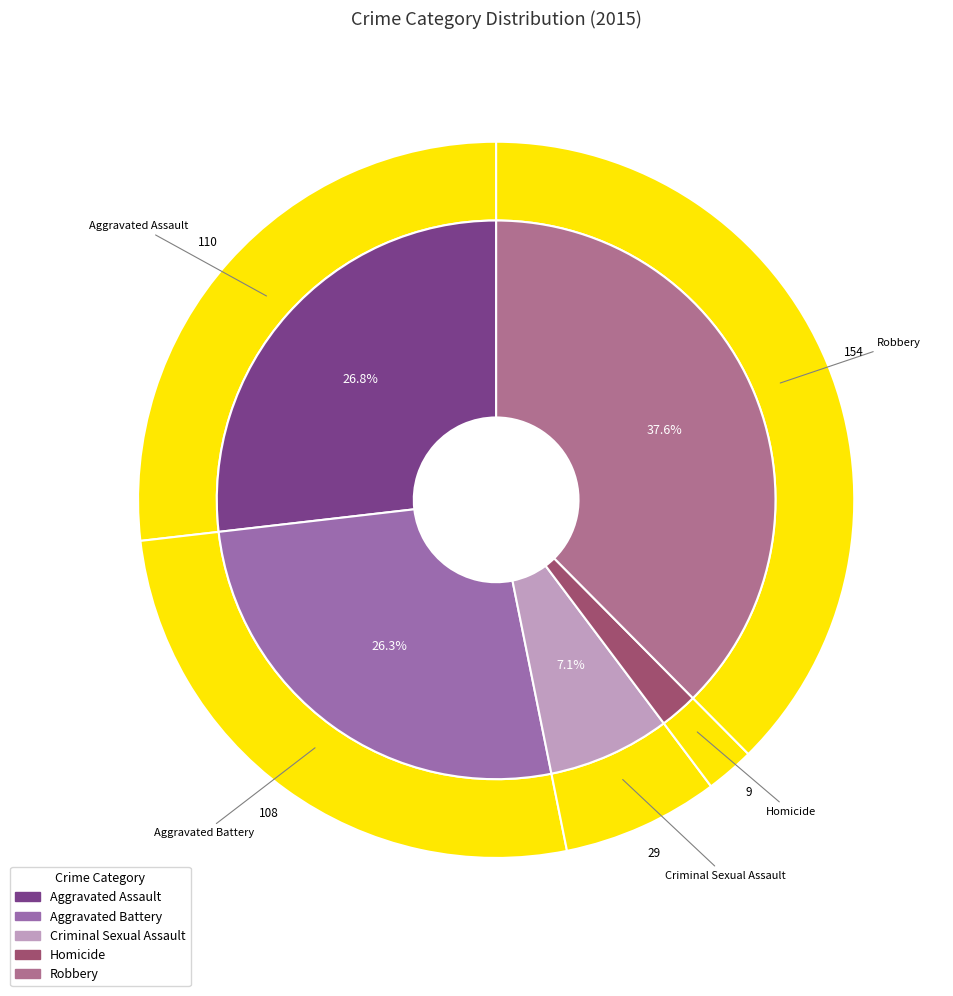

To the nearest percent, what is the difference between the Homicide and Aggravated Battery slice percentages?

24%